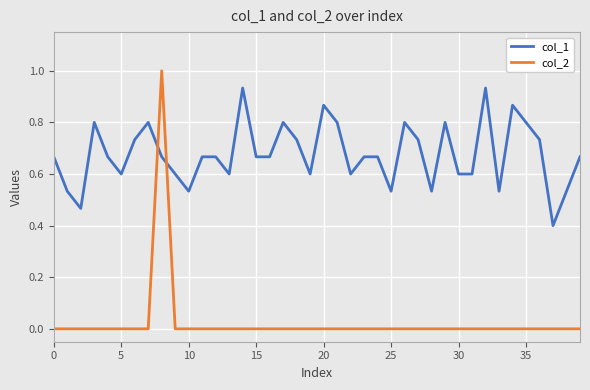

Does the chart display data point markers on the line(s)?

No